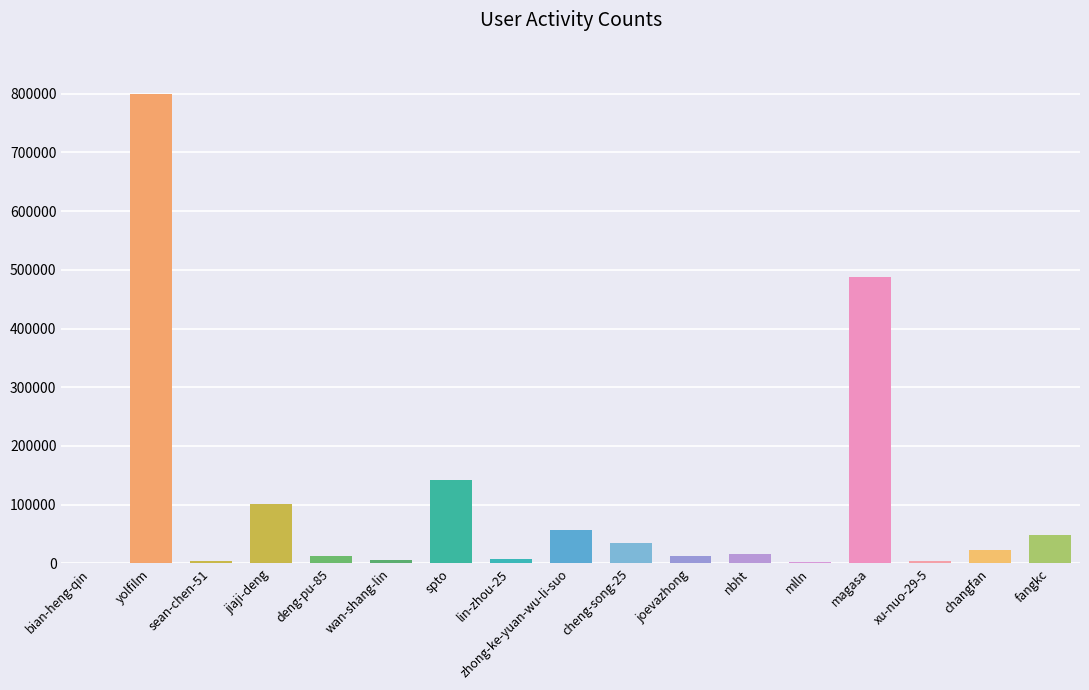

What is the difference between the values at cheng-song-25 and sean-chen-51?

30914